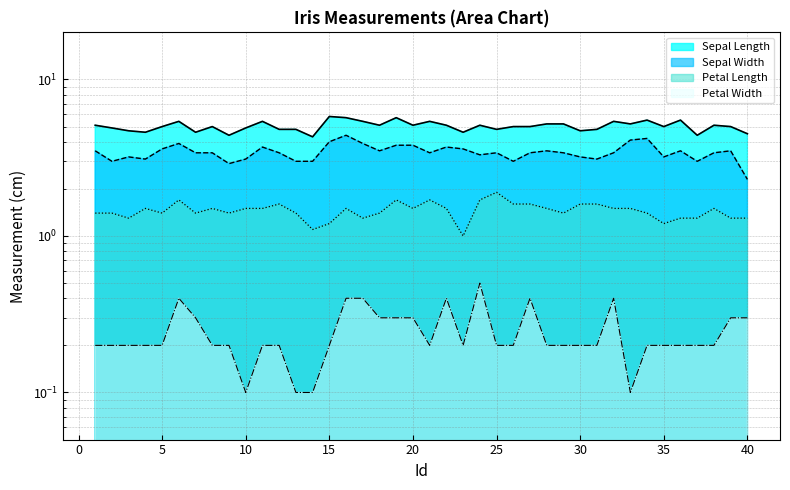

True or false: Petal Length and Sepal Width cross at least once.

False